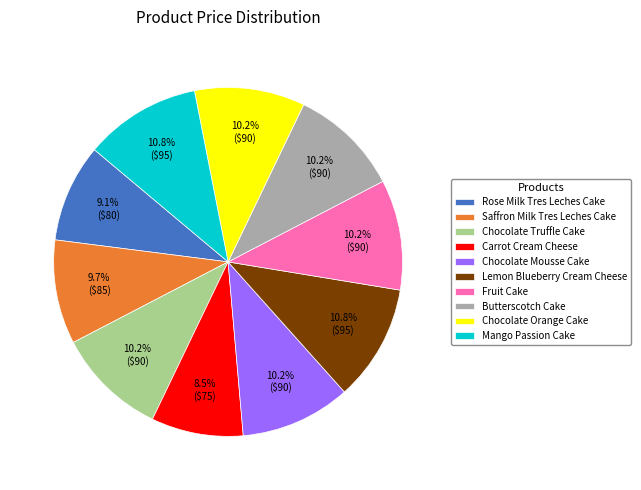

Do Rose Milk Tres Leches Cake and Lemon Blueberry Cream Cheese together represent more than half of the pie?

No